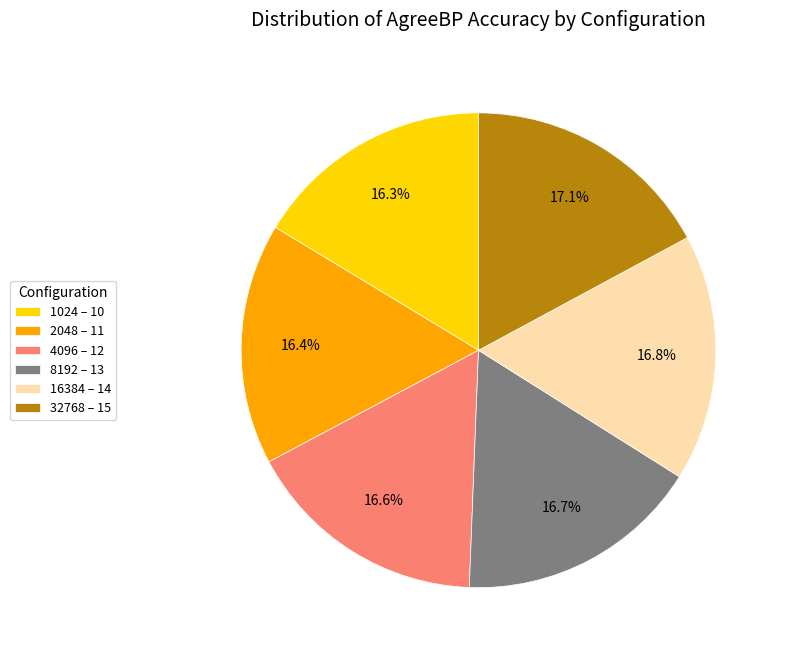

How many segments does this pie chart have?

6